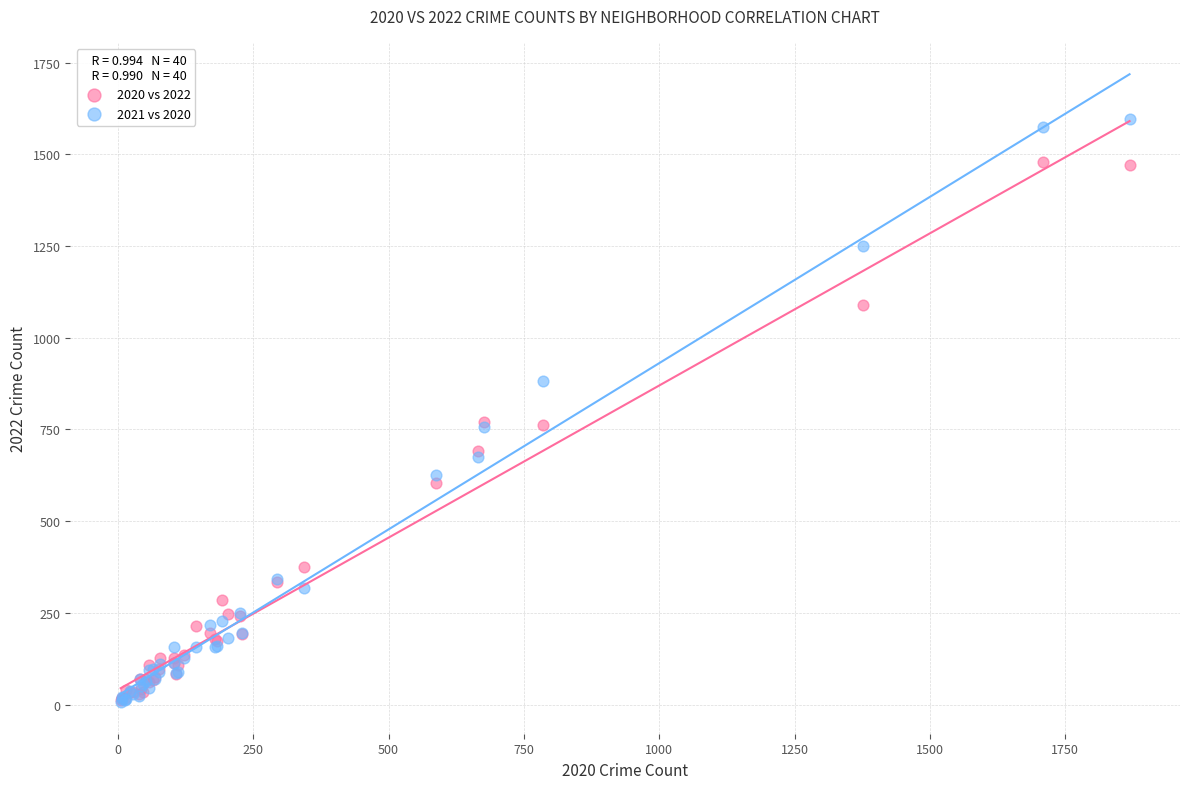

Which series has the widest spread of Y values?

2021 vs 2020